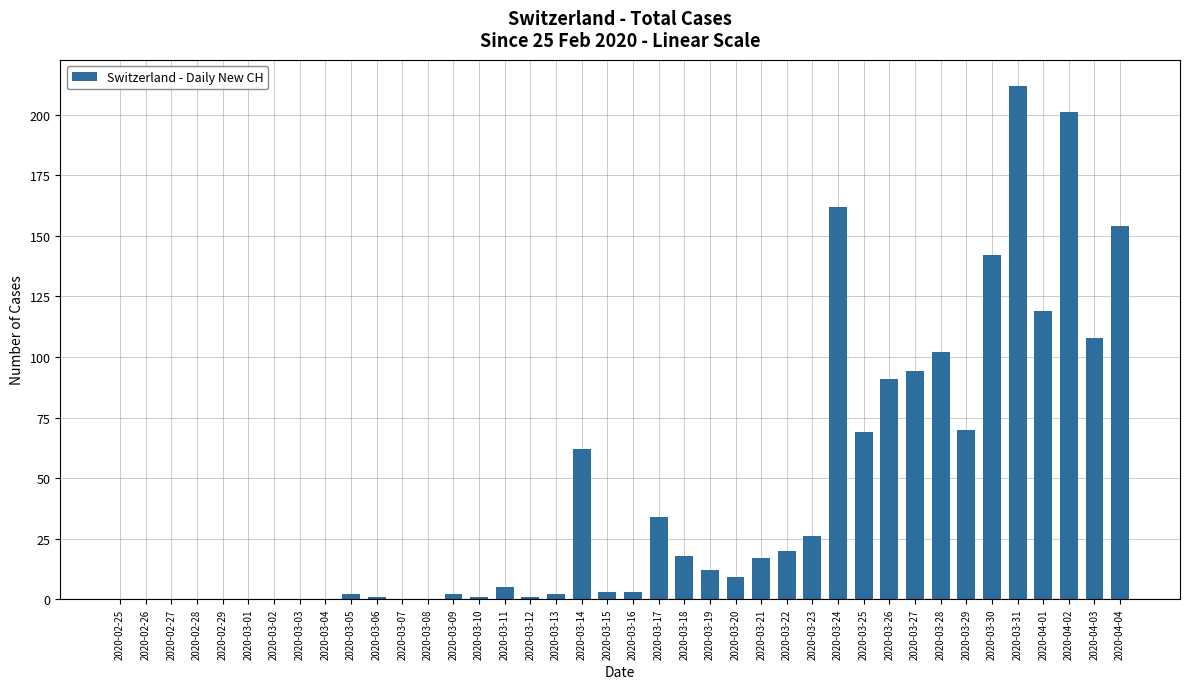

What is the average value?

44